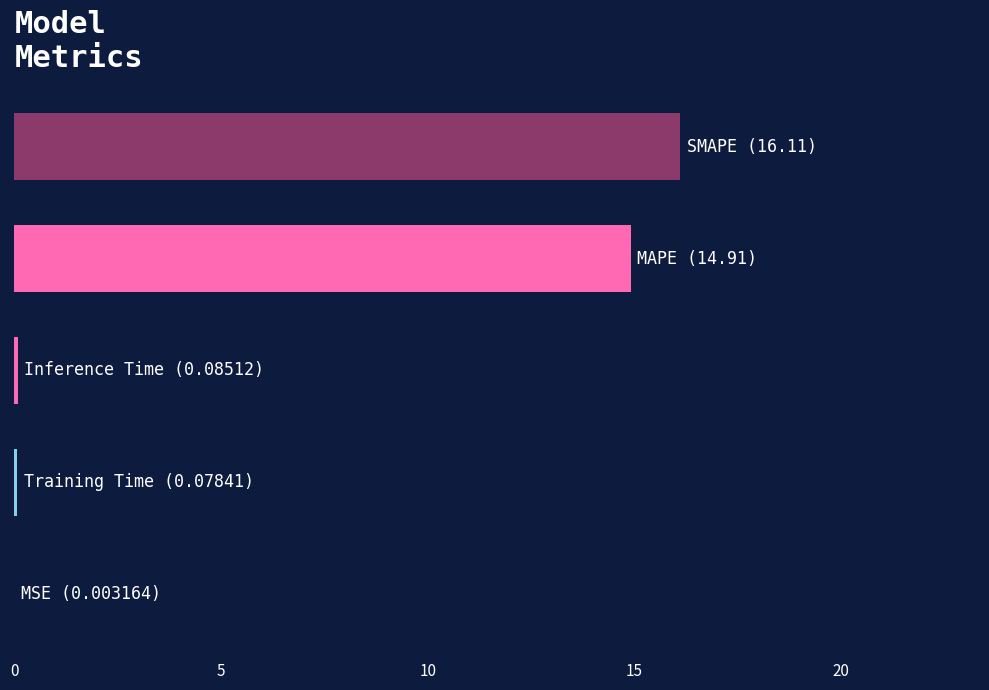

How many categories are shown in the chart?

5